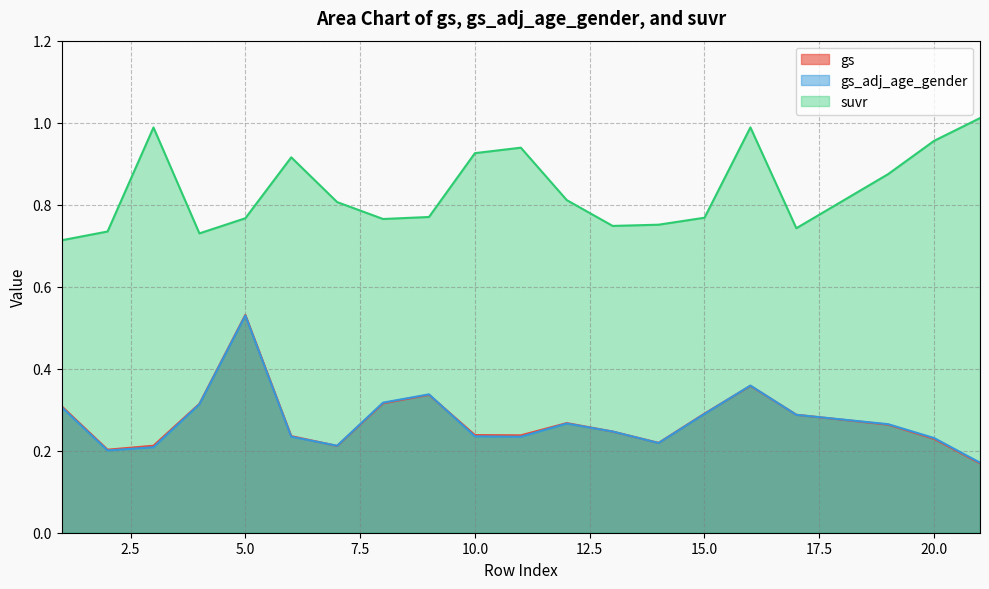

How many gs values are between 0 and 1?

20